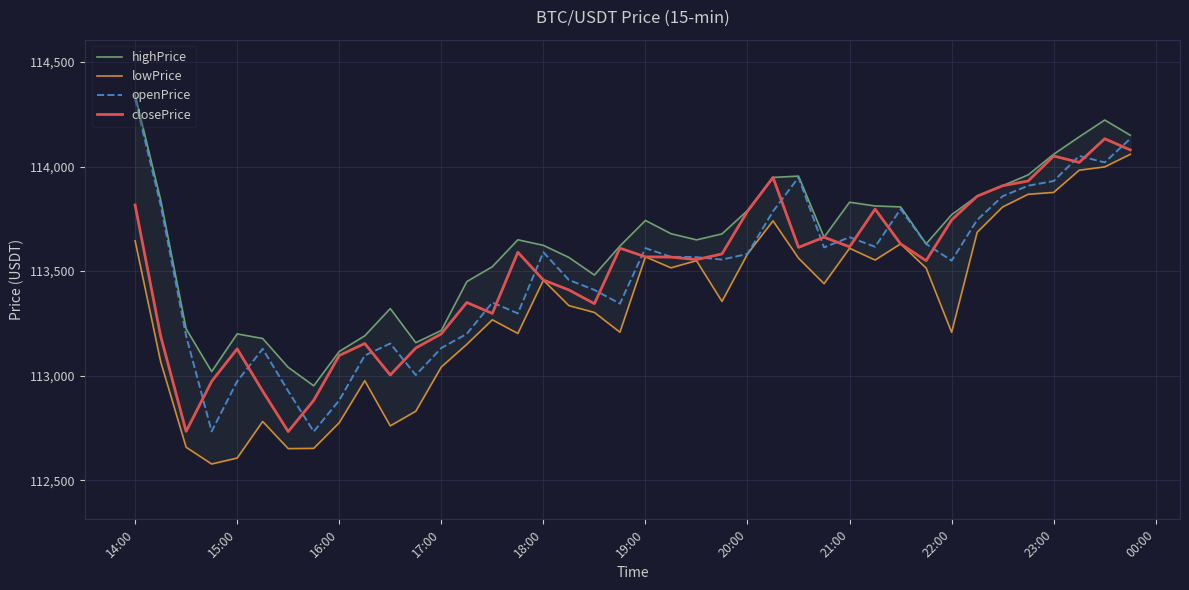

What is the highest value of the closePrice series?

114133.1